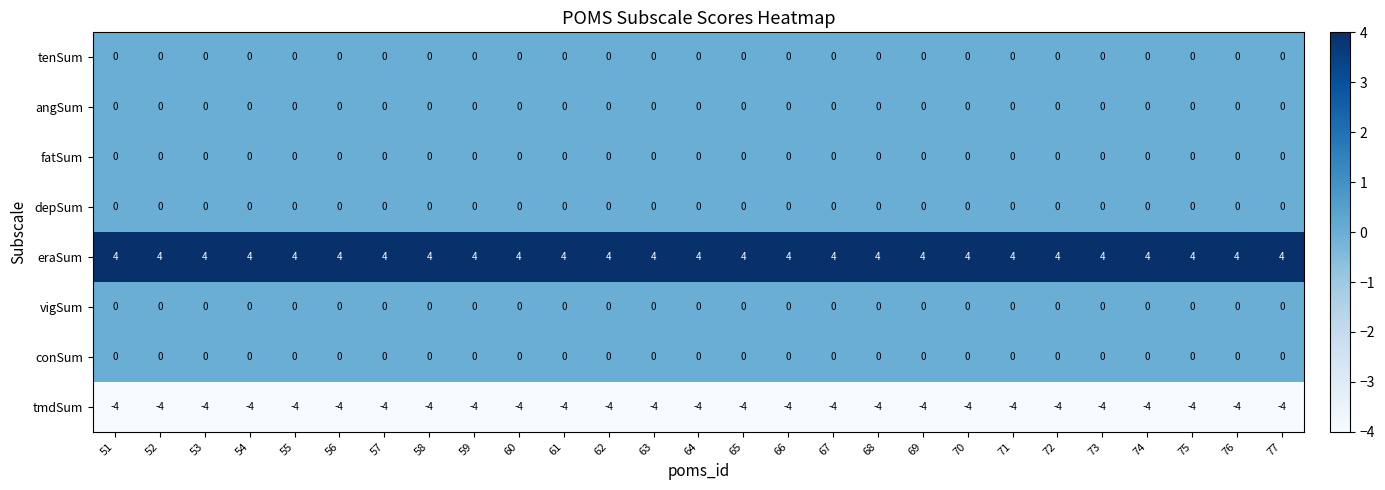

What is the sum of the eraSum values at 57 and 68?

8